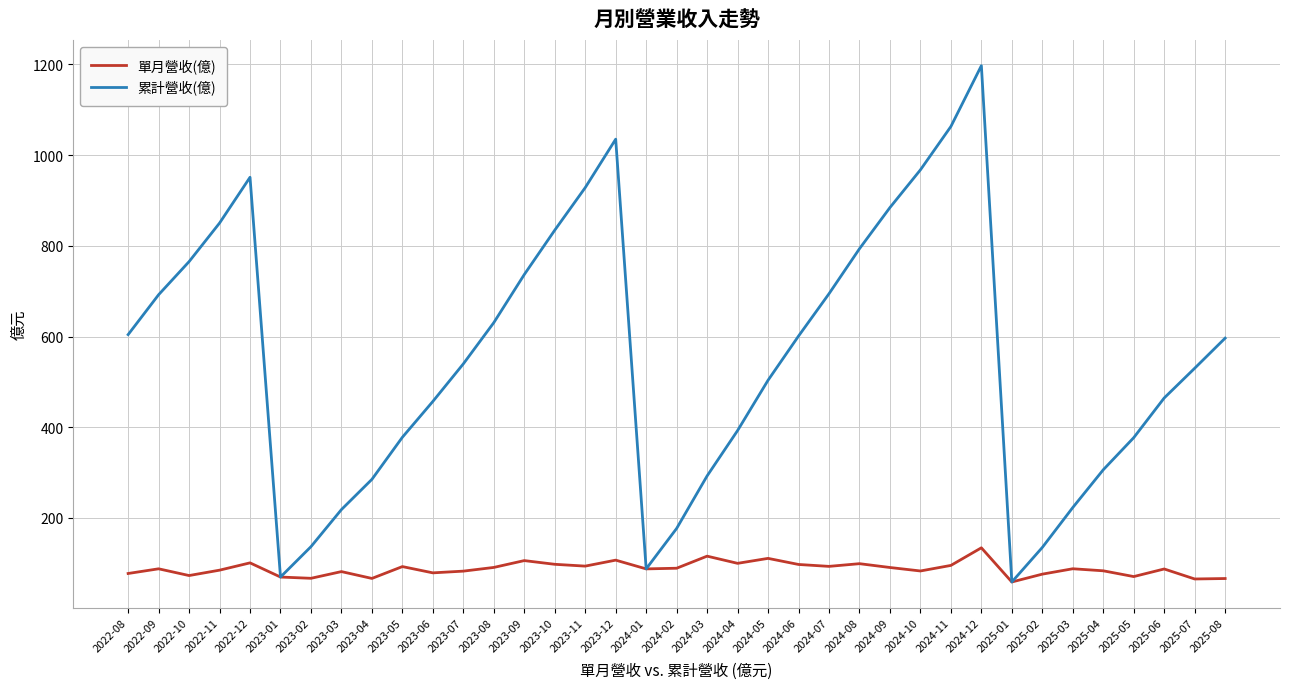

Rank the series at 2024-08 from lowest to highest value.

單月營收(億), 累計營收(億)